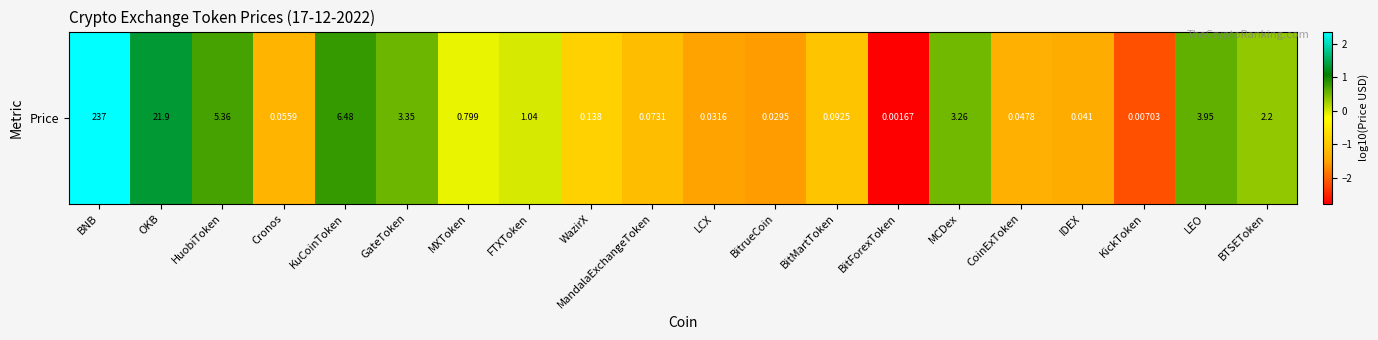

The chart shows a value of -0.9 at WazirX. True or false?

True